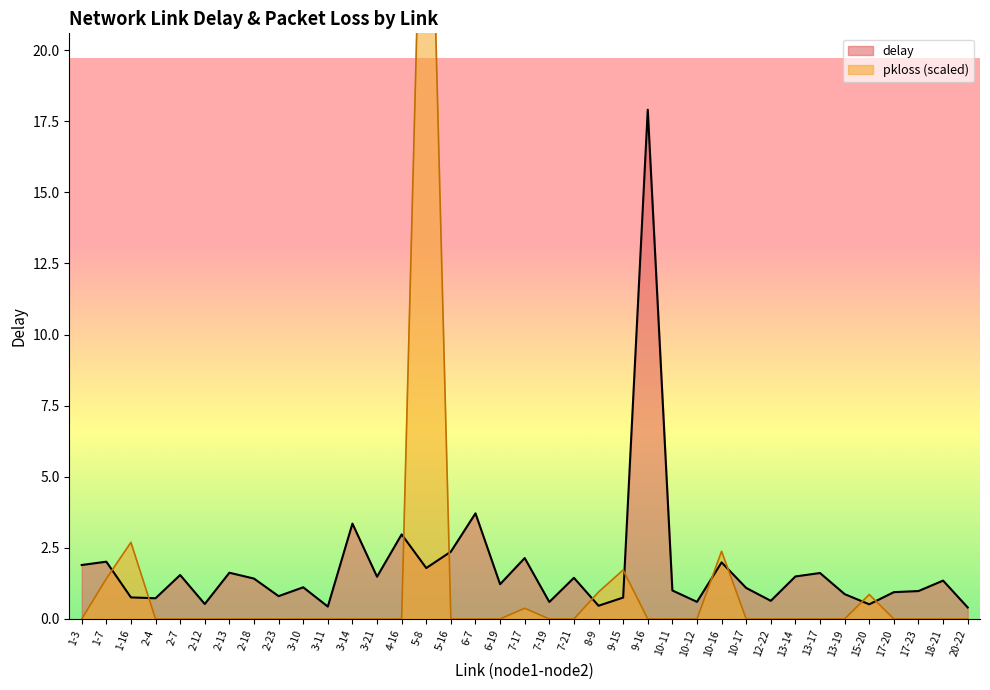

What position from the left is 8-9?

22